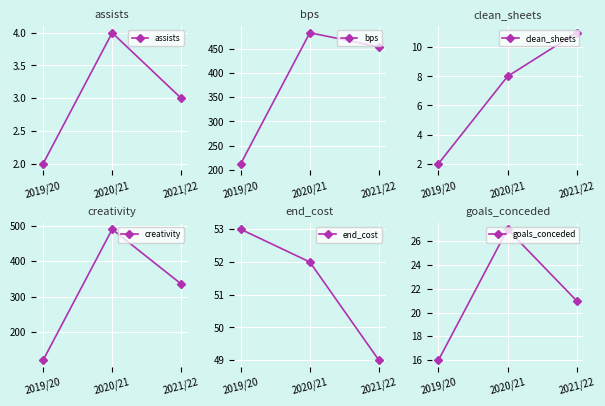

What position from the left is 2019/20?

1